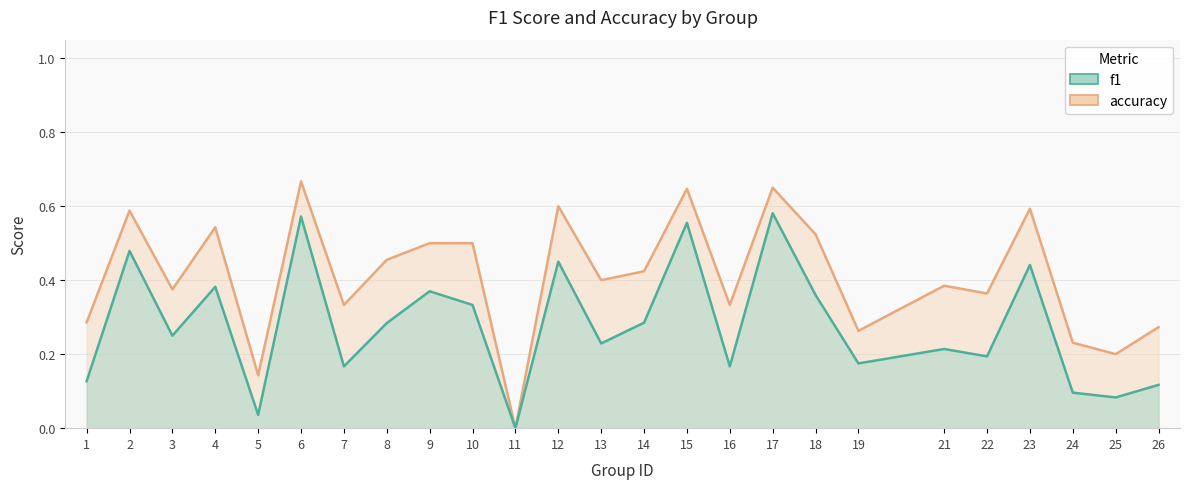

Reading left to right, transcribe all the data shown in this chart.

f1: 1=0.1	2=0.5	3=0.2	4=0.4	5=0.0	6=0.6	7=0.2	8=0.3	9=0.4	10=0.3	11=0.0	12=0.5	13=0.2	14=0.3	15=0.6	16=0.2	17=0.6	18=0.4	19=0.2	21=0.2	22=0.2	23=0.4	24=0.1	25=0.1	26=0.1
accuracy: 1=0.3	2=0.6	3=0.4	4=0.5	5=0.1	6=0.7	7=0.3	8=0.5	9=0.5	10=0.5	11=0.0	12=0.6	13=0.4	14=0.4	15=0.6	16=0.3	17=0.7	18=0.5	19=0.3	21=0.4	22=0.4	23=0.6	24=0.2	25=0.2	26=0.3